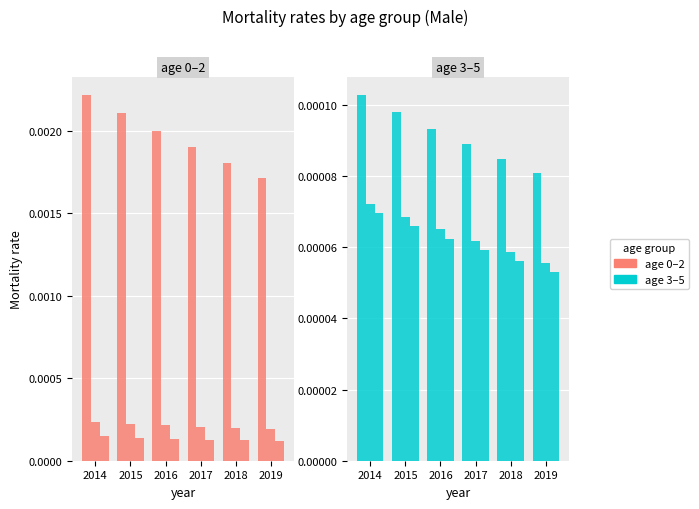

The age 0 series shows 0.0 at 2019. True or false?

False